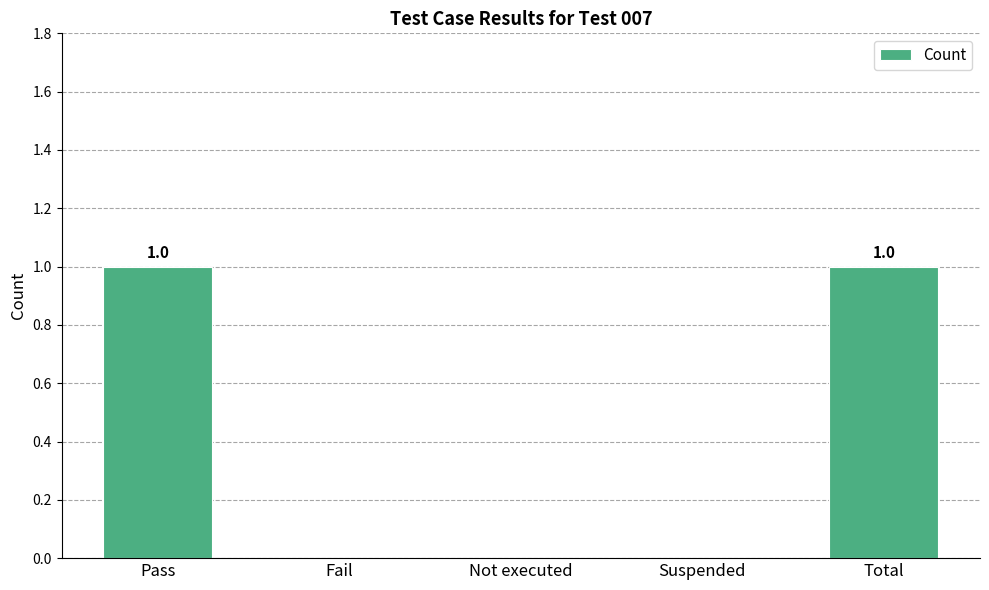

What is the sum of all values?

2